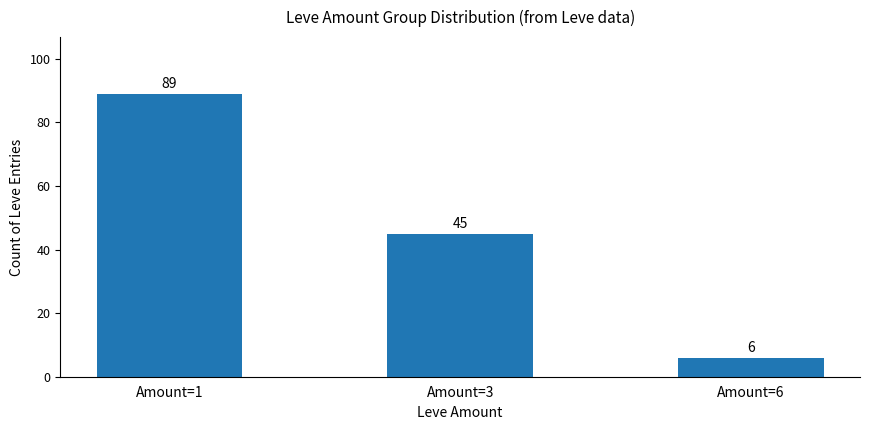

Count the values in the range 6 to 89.

3